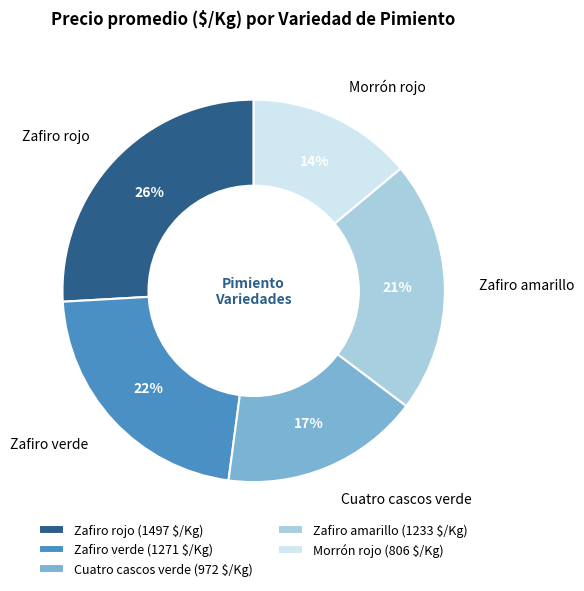

Is it true that Cuatro cascos verde is 17% of the pie?

True